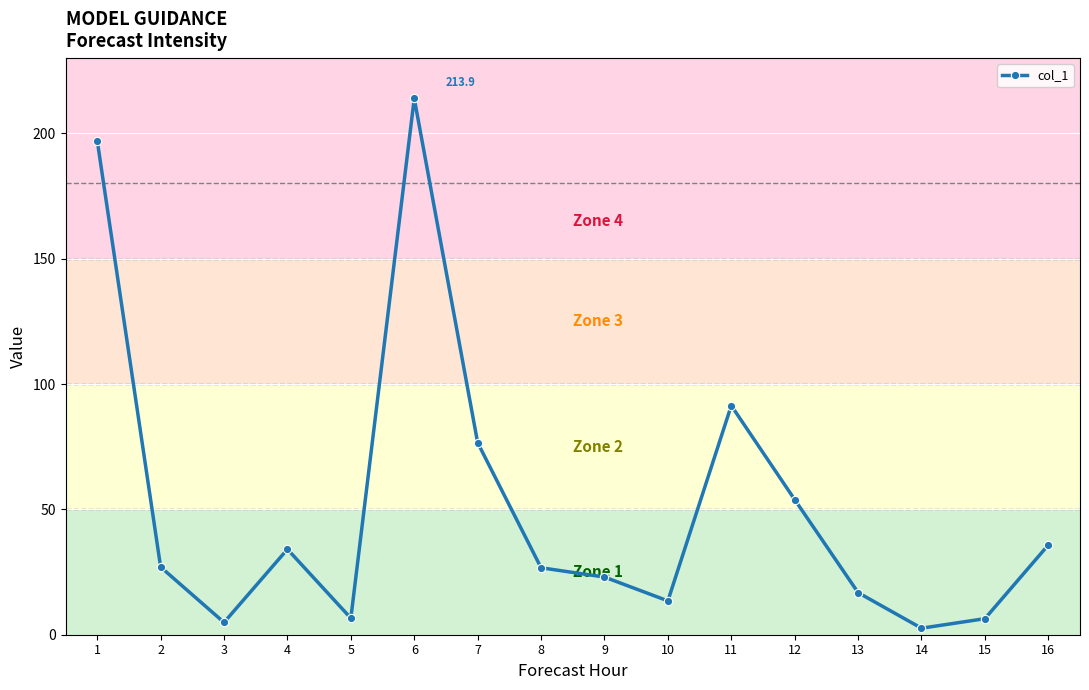

Where is the first local minimum?

3